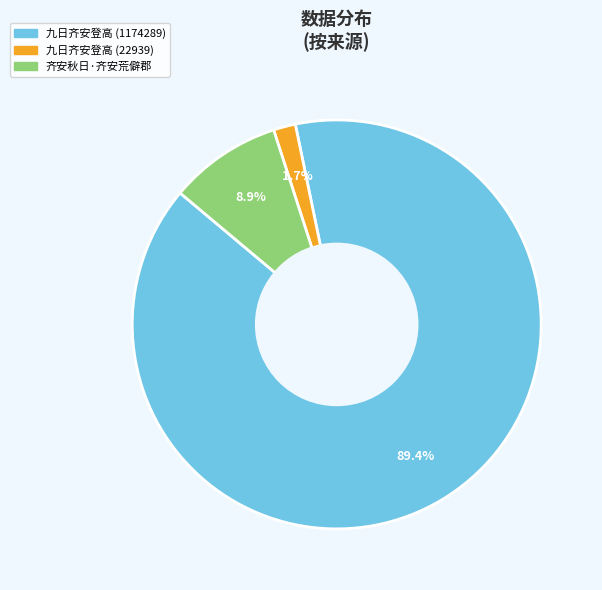

To the nearest percent, what is the difference between the 九日齐安登高 (1174289) and 齐安秋日·齐安荒僻郡 slice percentages?

80%